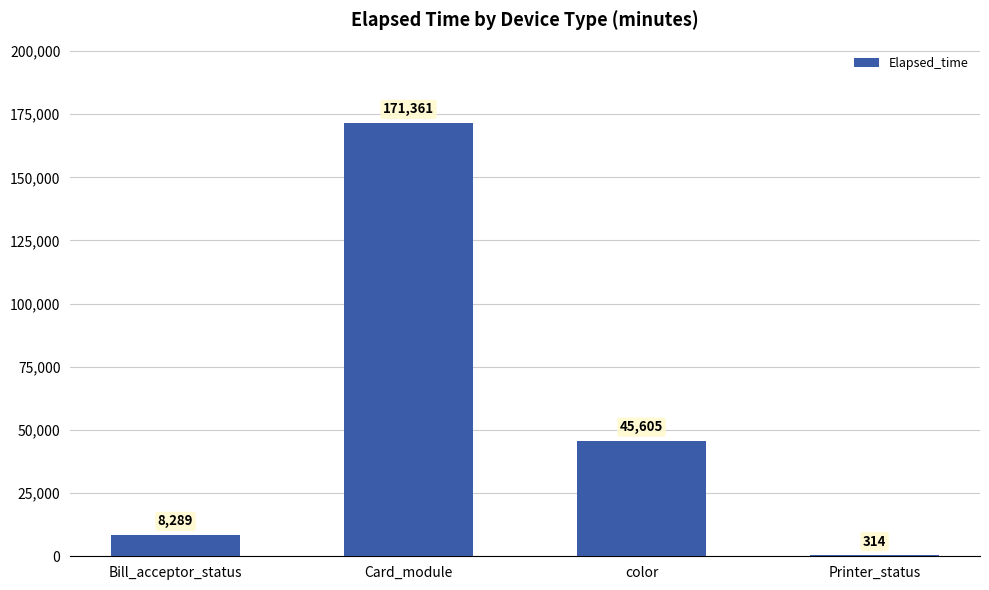

How many distinct data groups are displayed?

1